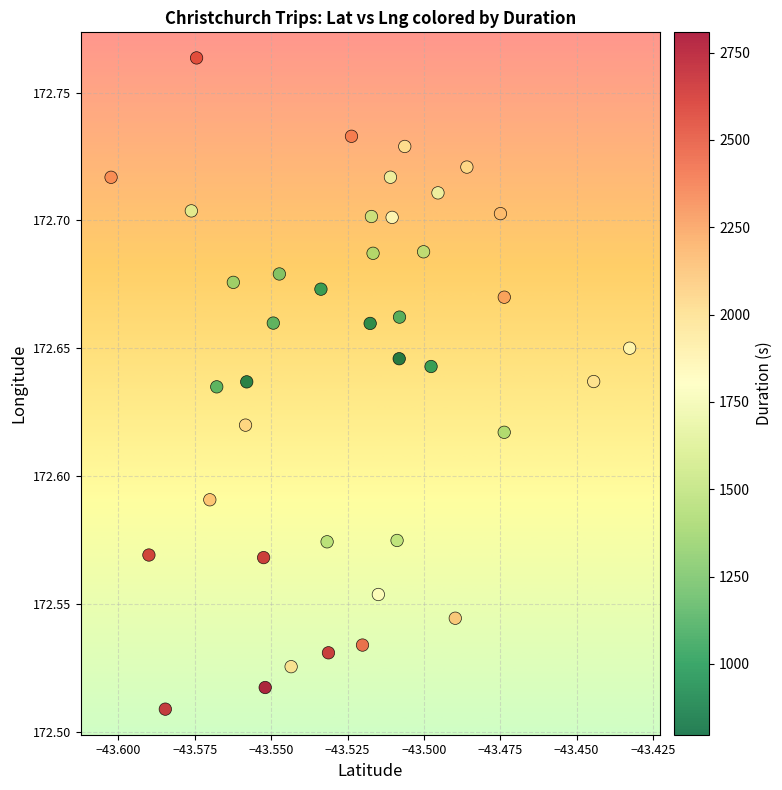

What is the range of Y values (max minus min)?

0.3